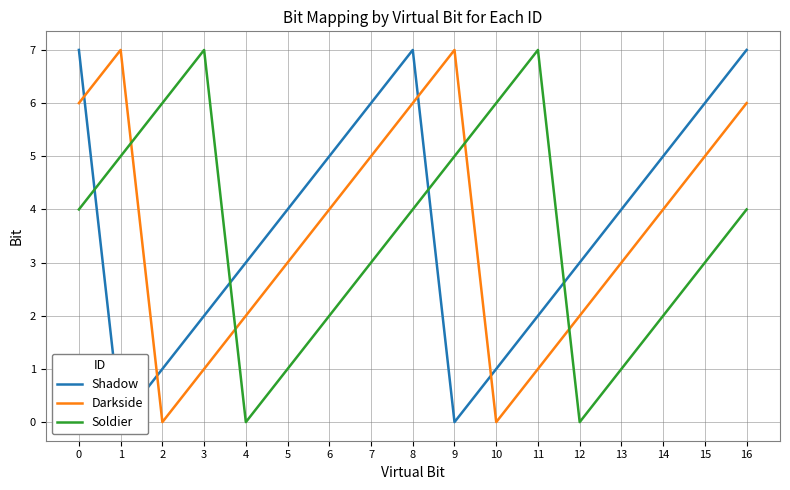

What is the sum of all Shadow values?

63